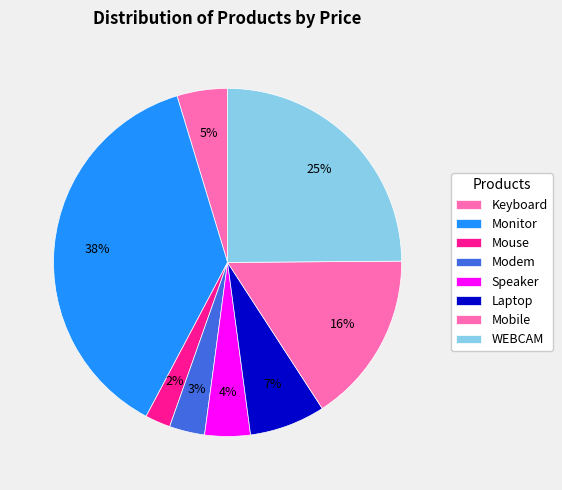

Which category has the smallest portion of the pie?

Mouse